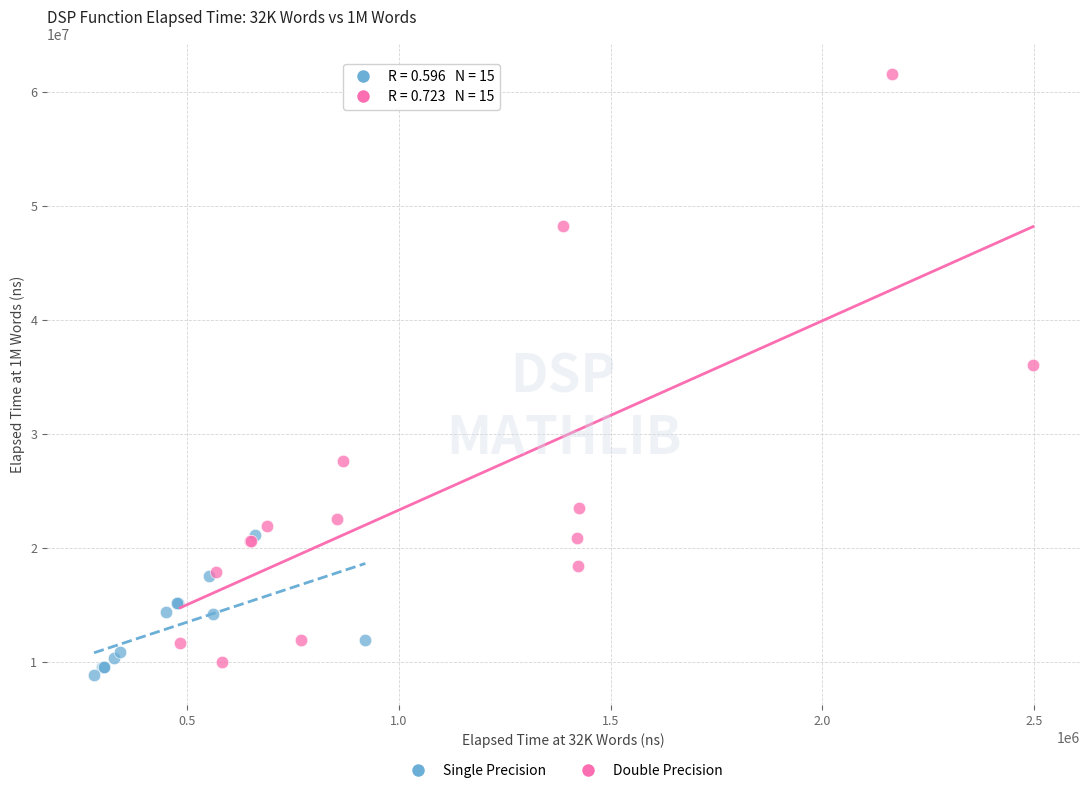

Which series reaches the maximum Y coordinate?

Double Precision